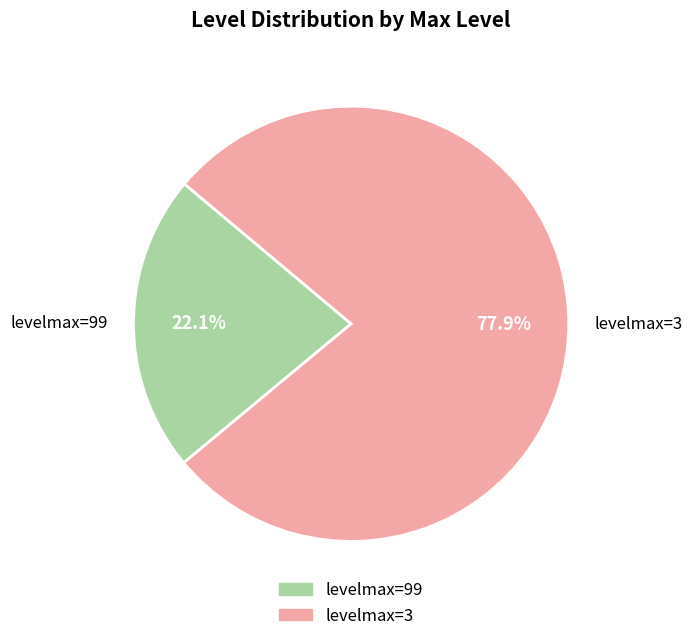

What is the total percentage of levelmax=99 and levelmax=3?

100.0%